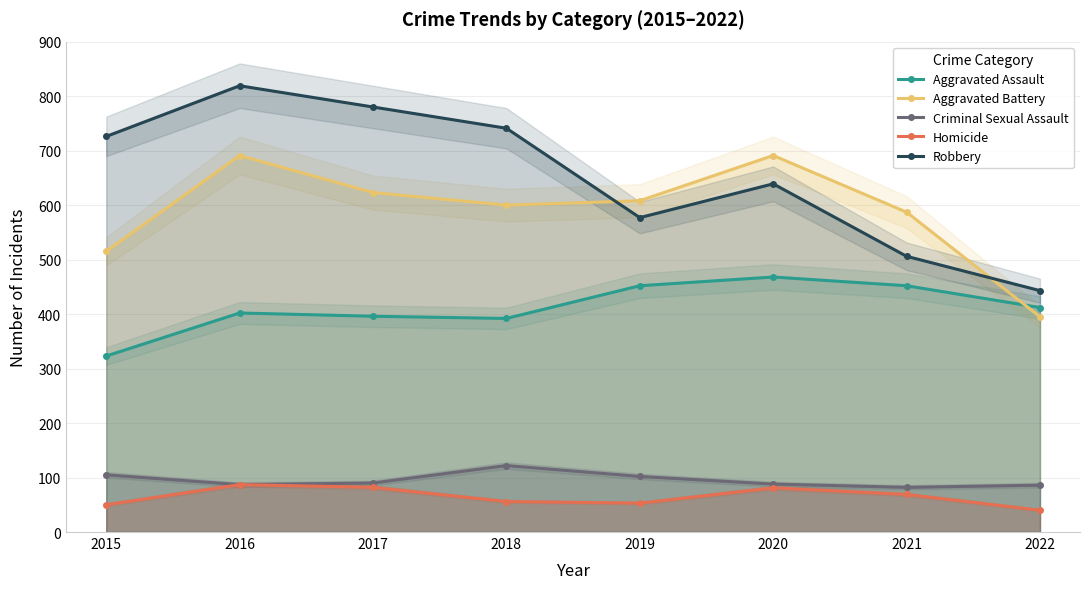

How many distinct data groups are displayed?

5